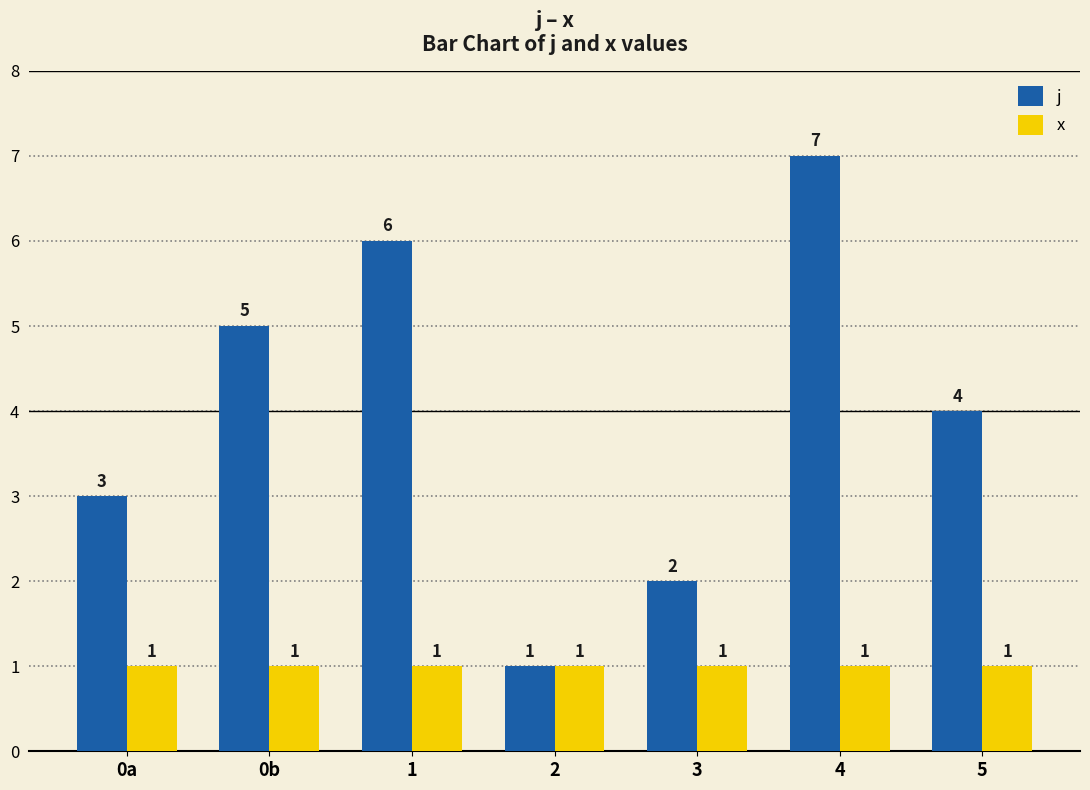

The x series shows 1 at 4. True or false?

True